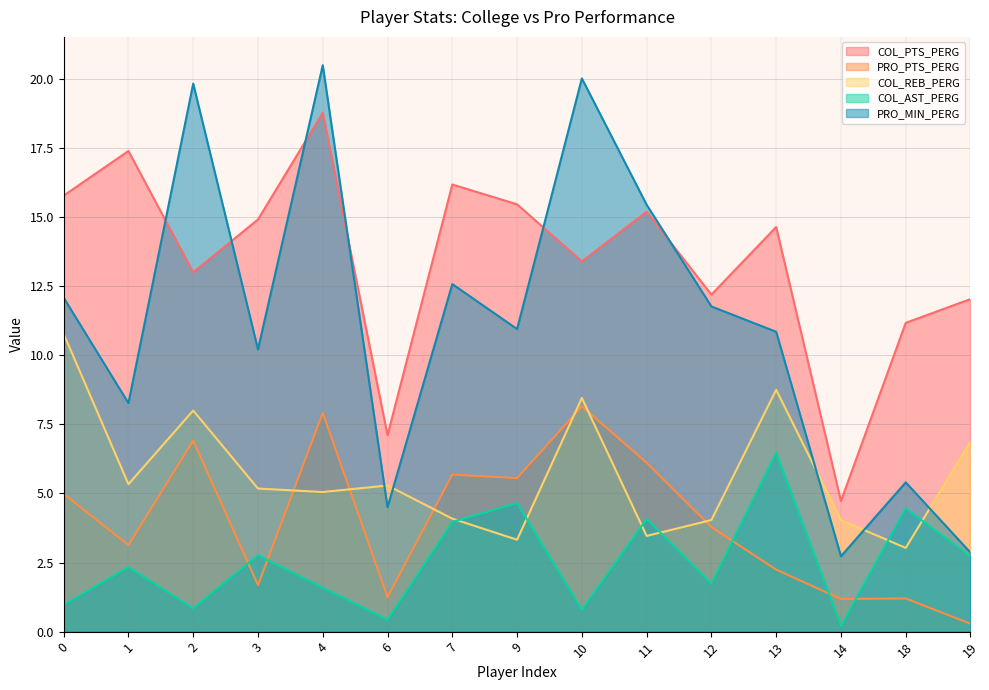

What are all the series names shown in the legend?

COL_PTS_PERG, PRO_PTS_PERG, COL_REB_PERG, COL_AST_PERG, PRO_MIN_PERG